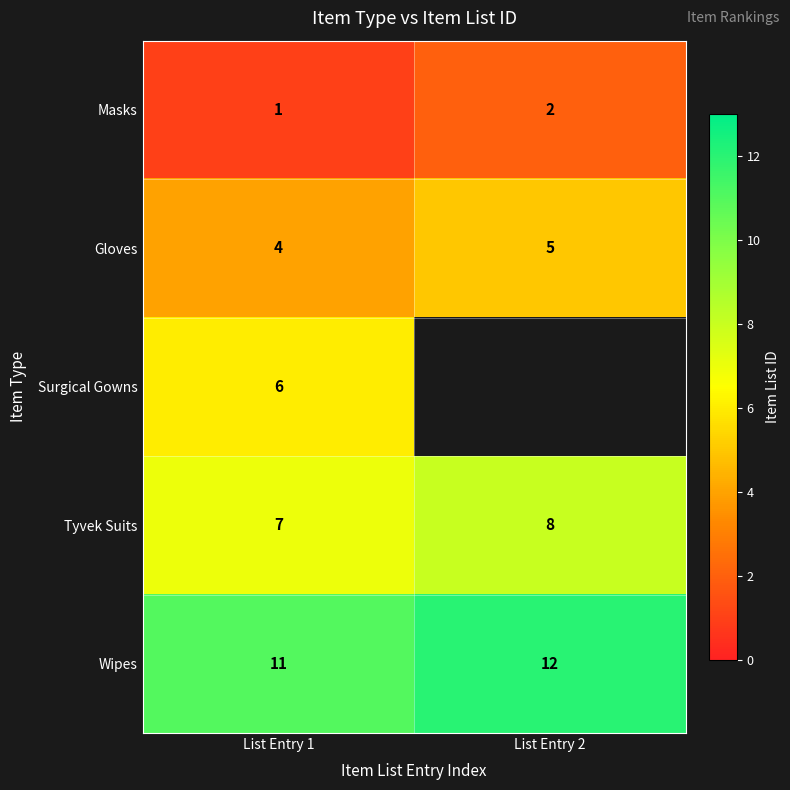

What is the difference between the highest and lowest values at List Entry 2?

10.0